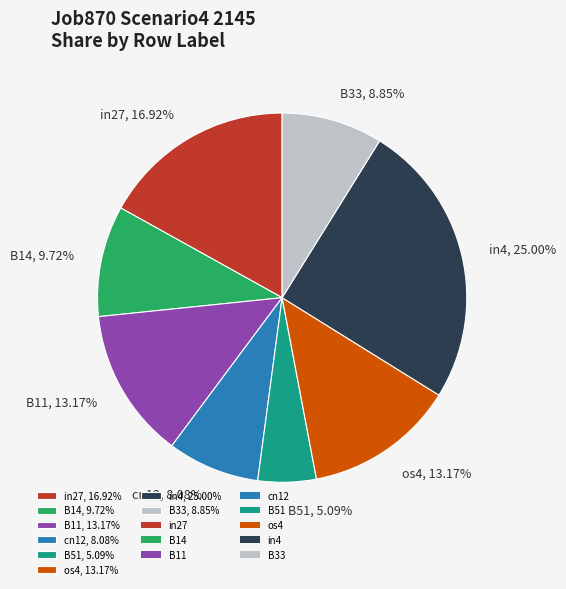

Combined, do in4, 25.00% and B51, 5.09% account for over 50%?

No